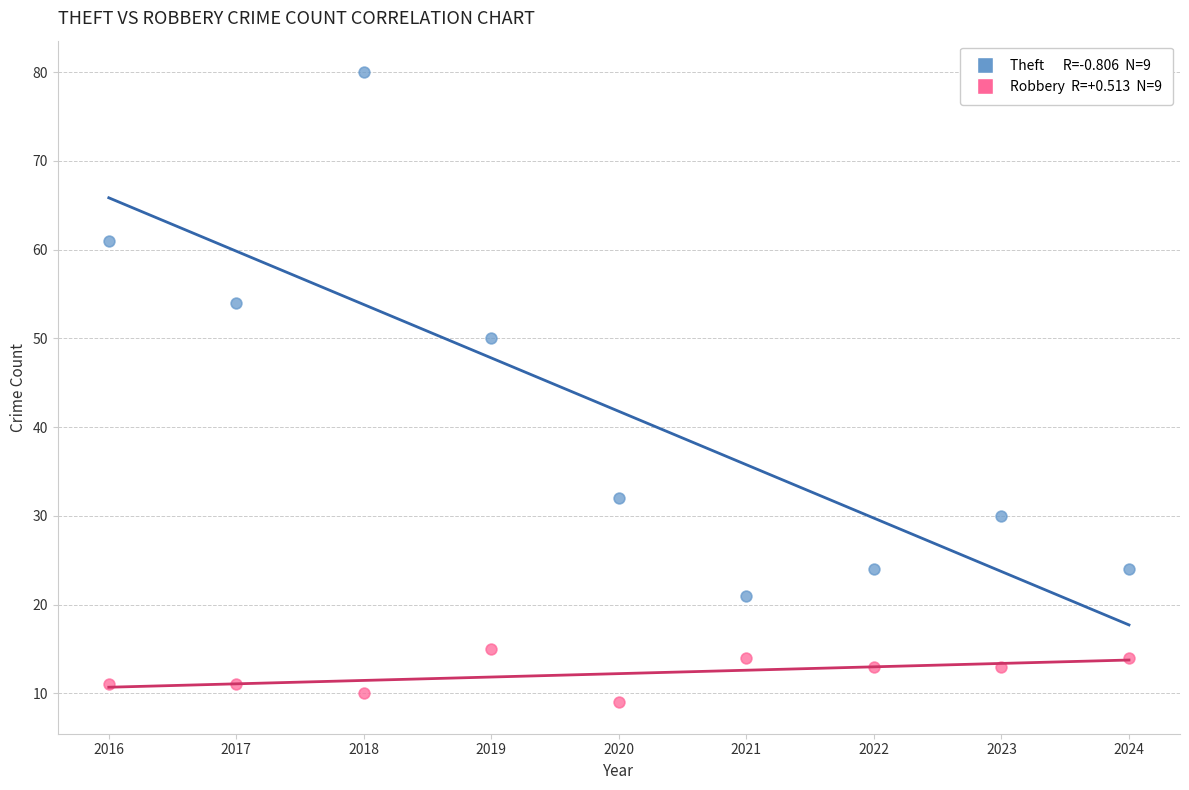

Across all series, what Y value is closest to 44?

50